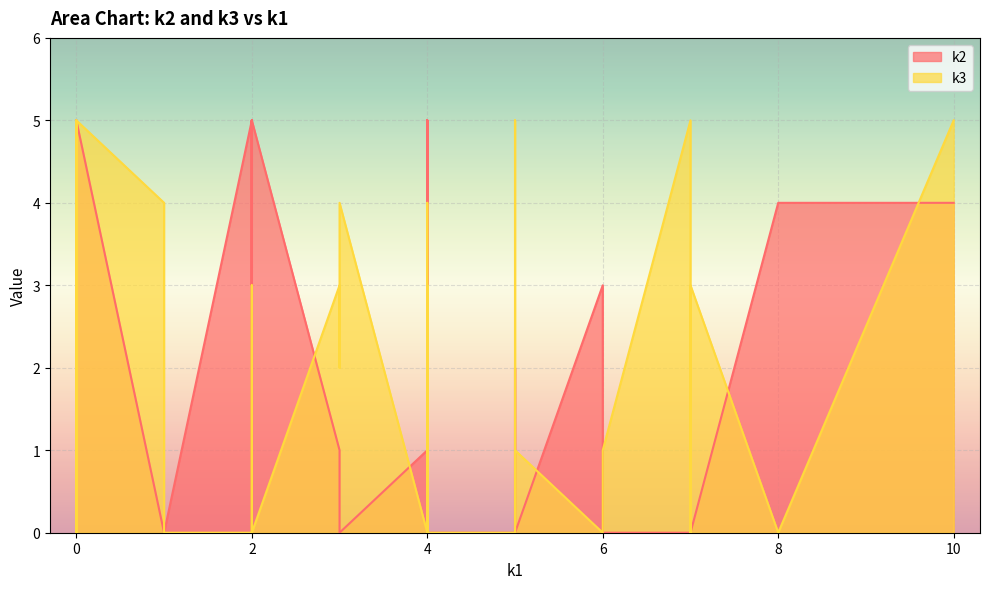

At i11, list the series in order from smallest to largest.

k2, k3